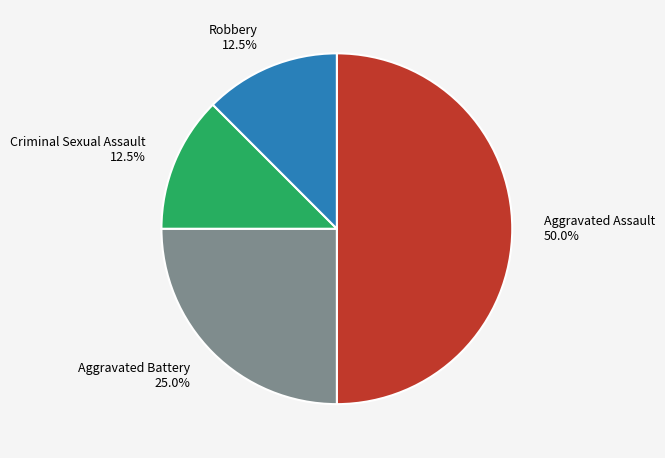

Is Criminal Sexual Assault the majority of the pie?

No